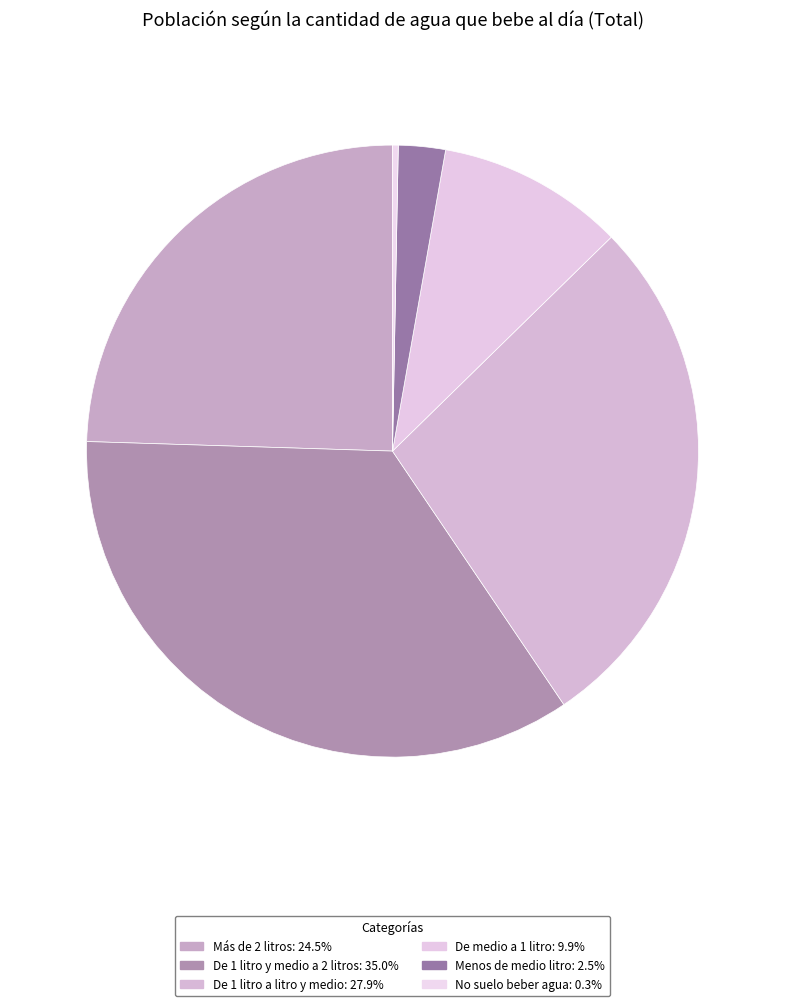

To the nearest percent, what percentage of the pie is De medio a 1 litro?

10%